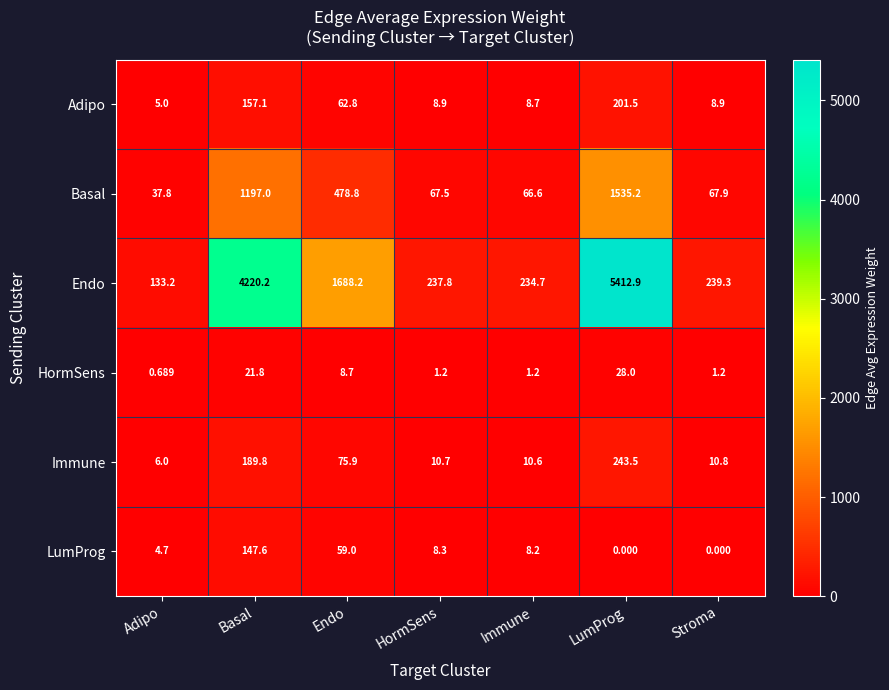

Which category has the lowest value in the Immune series?

Adipo